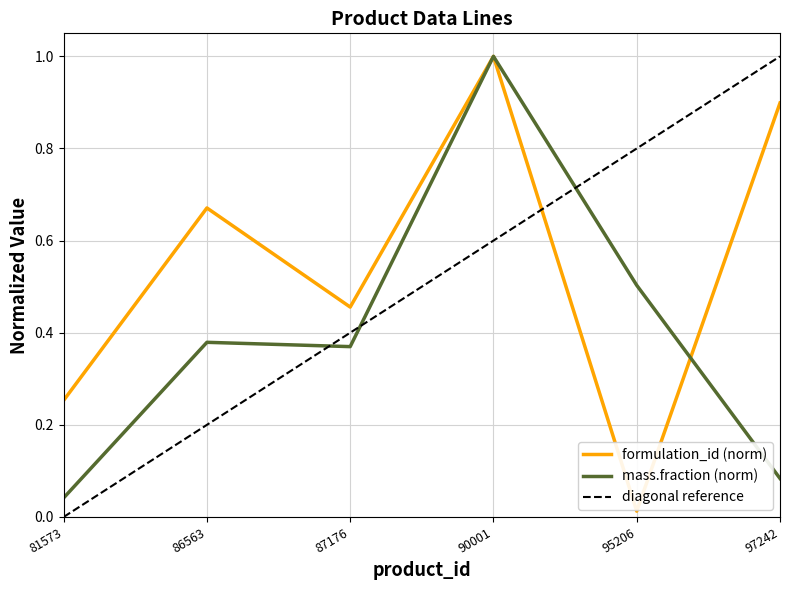

What is the value of the mass.fraction point at the 5th from the left?

0.5